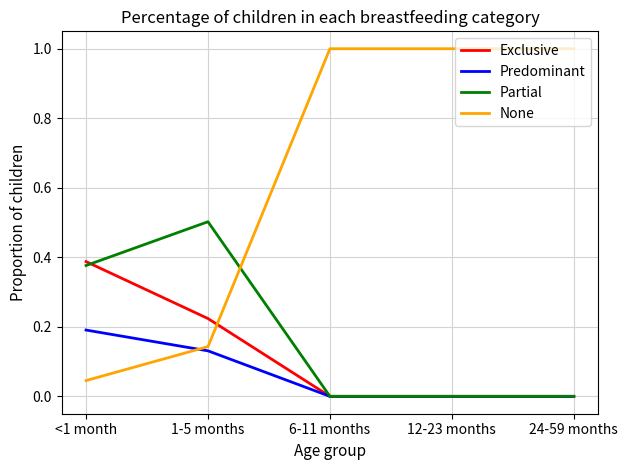

Is the value of Predominant at 6-11 months greater than the value of None at 1-5 months?

No